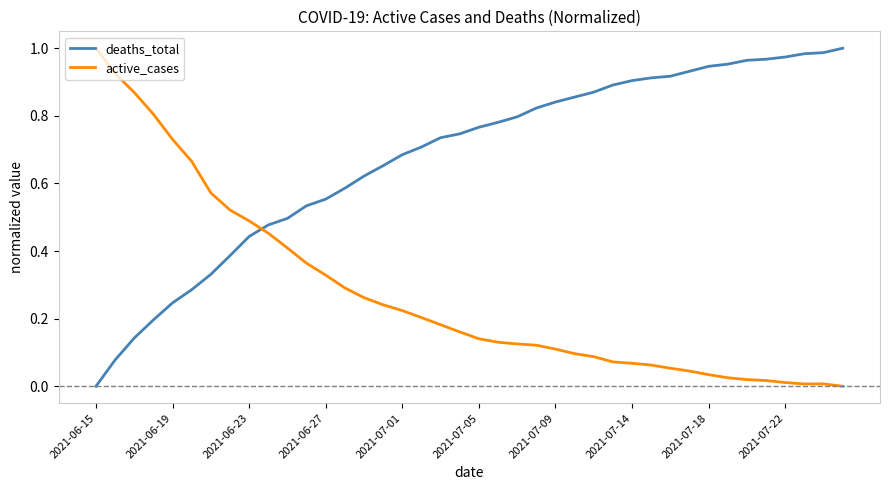

Rank the series by their average value, from lowest to highest.

active_cases, deaths_total